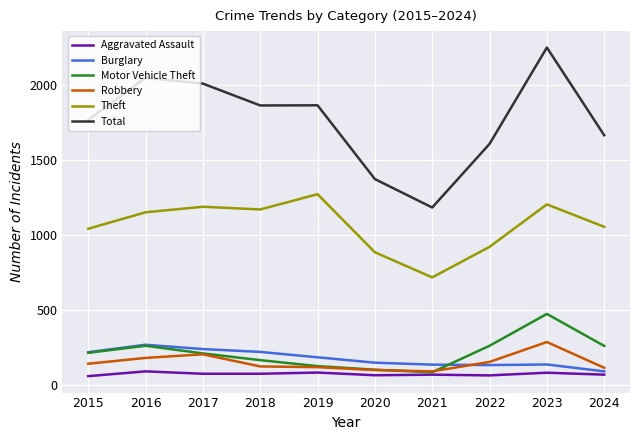

True or false: Burglary has more than 0 points higher than both neighbors.

True